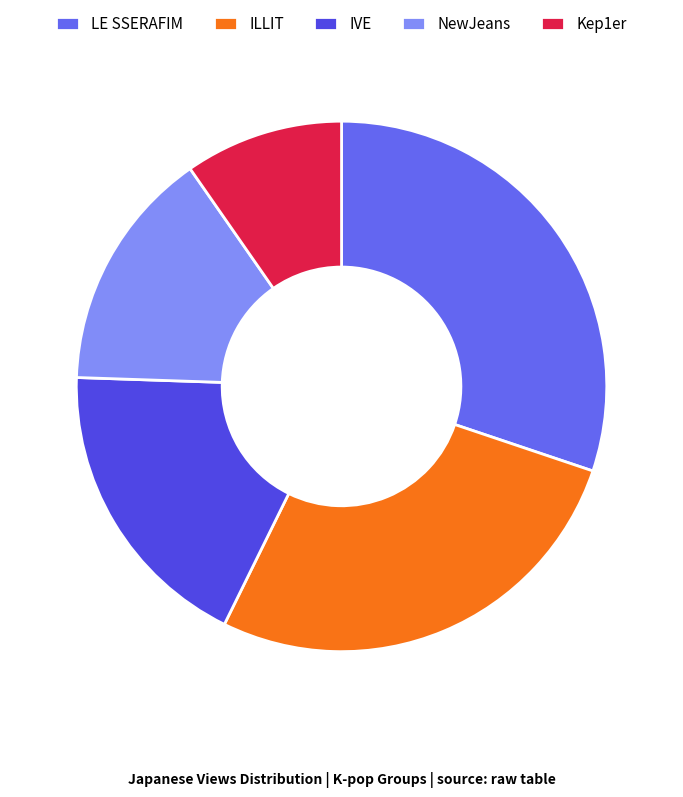

Is the sum of NewJeans and Kep1er greater than half?

No